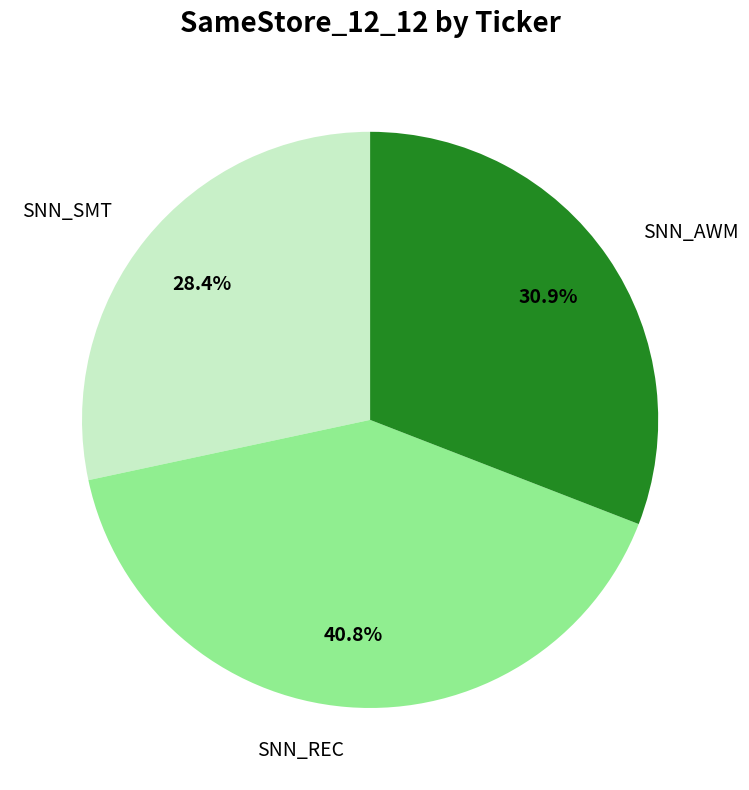

Between SNN_SMT and SNN_AWM, which is larger?

SNN_AWM